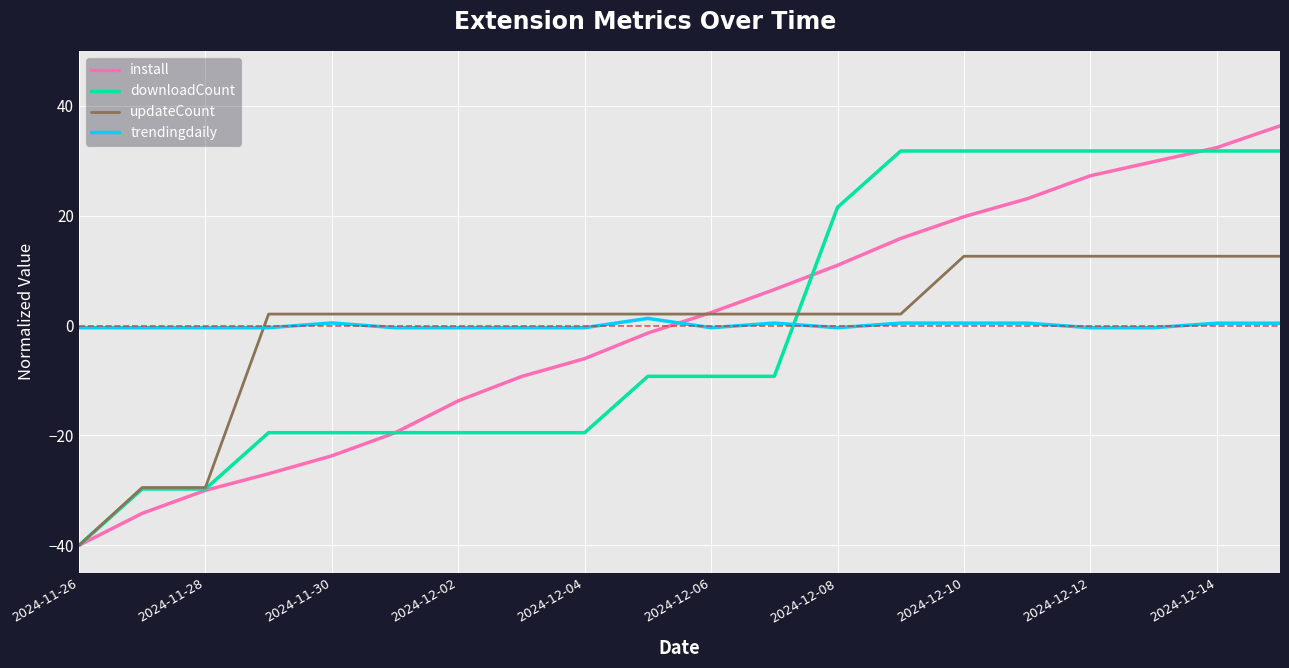

How many positive values does the downloadCount series have?

8